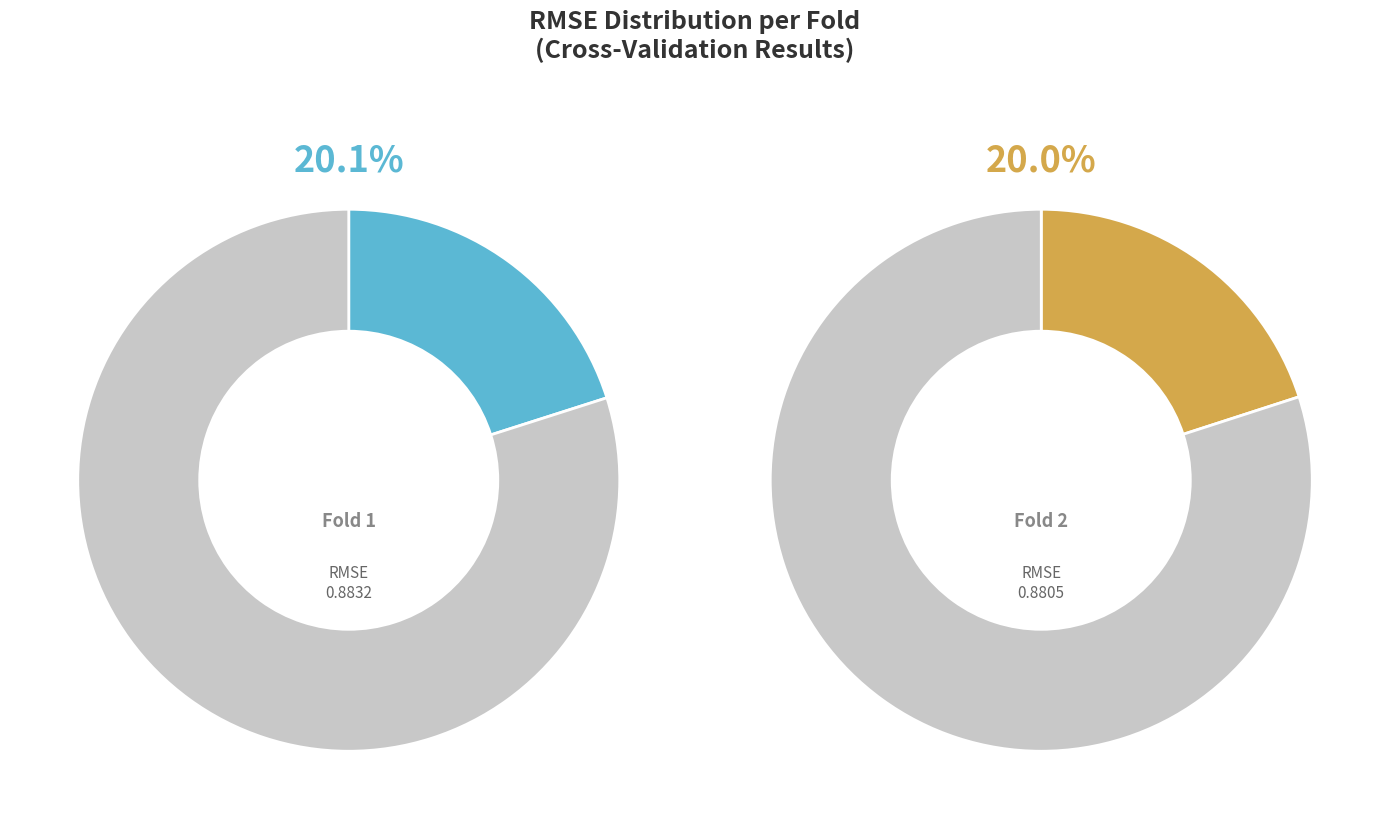

Is Fold 5 the majority of the pie?

No